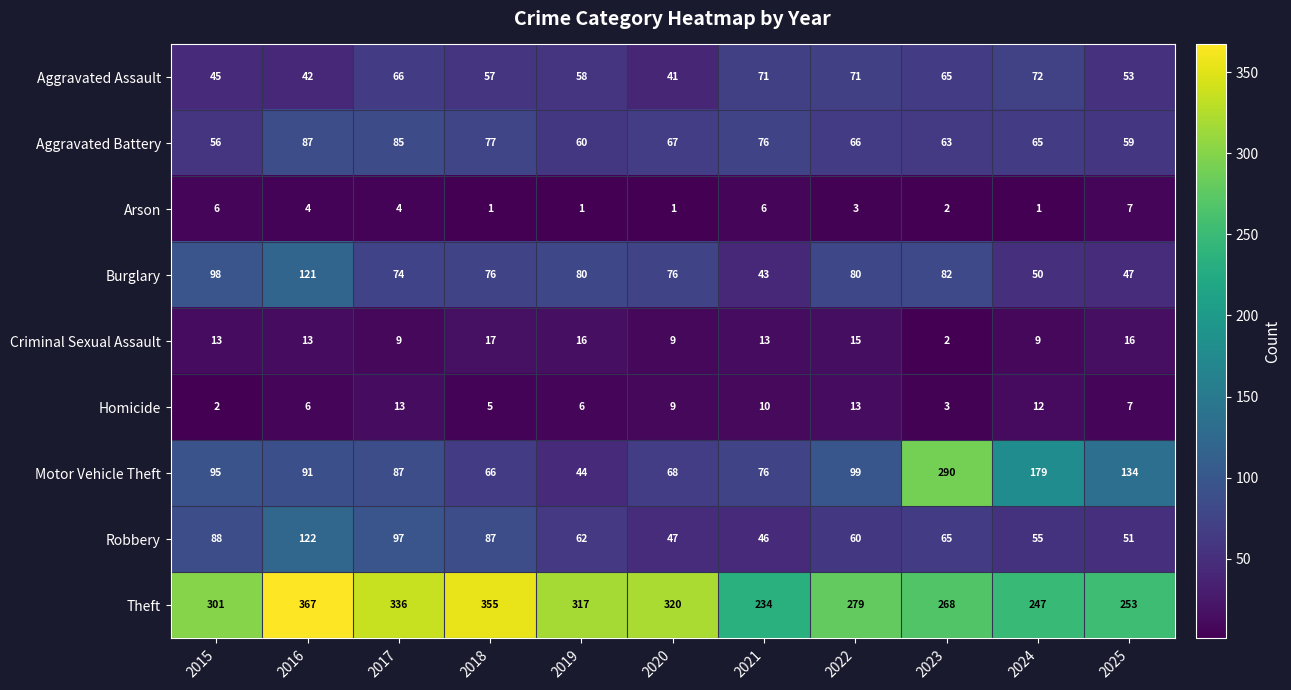

What is the greatest value displayed?

367